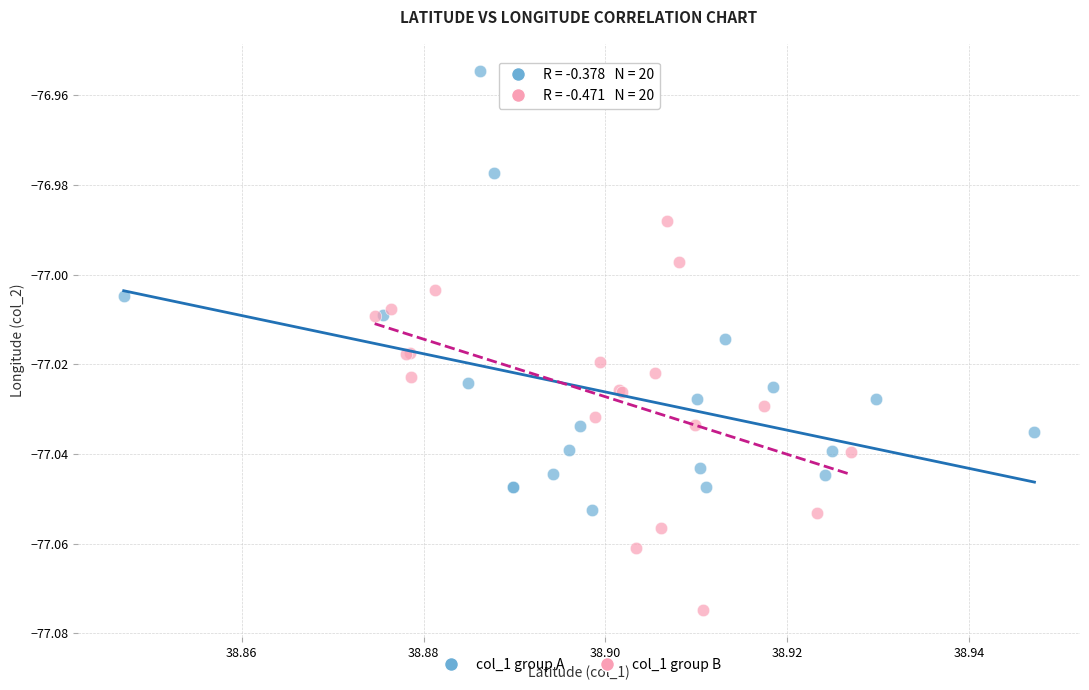

Which series reaches the maximum Y coordinate?

col_1 group A